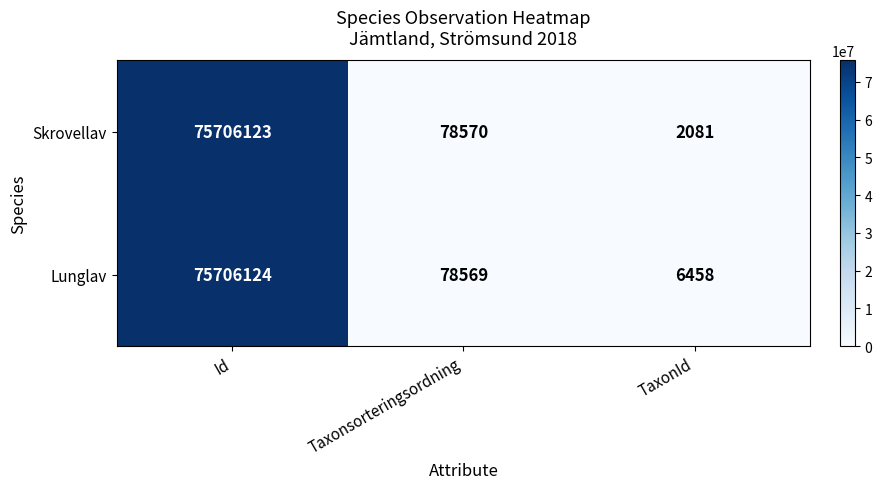

At which category is the sum across all series the highest?

Id